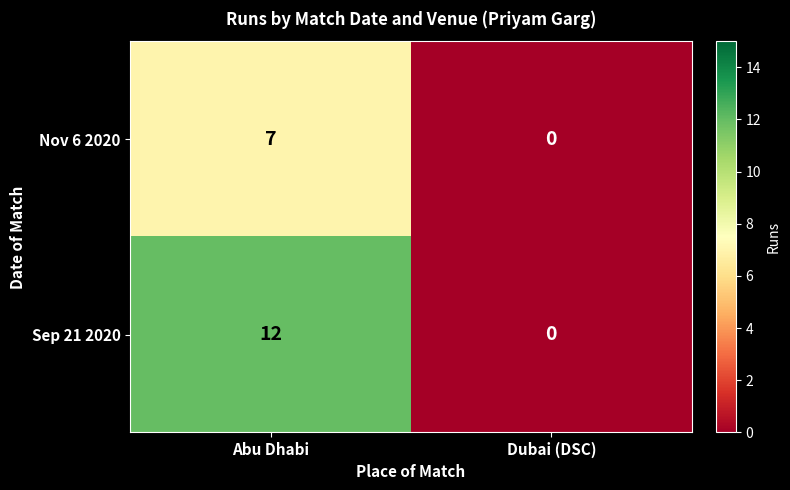

How many distinct data groups are displayed?

2